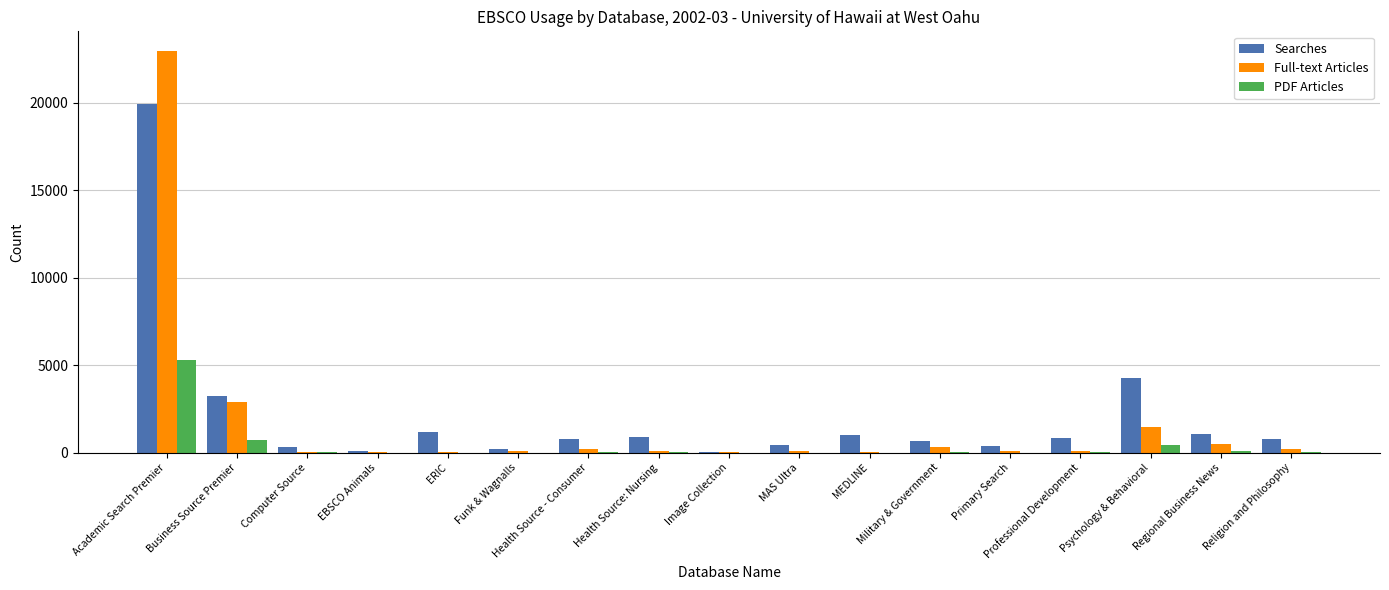

What are all the series names shown in the legend?

Searches, Full-text Articles, PDF Articles